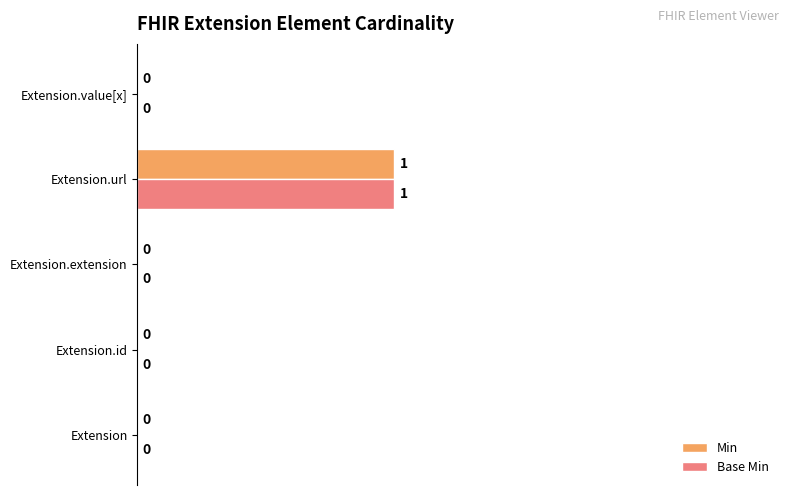

Is it true that Min equals 0 at Extension.value[x]?

True